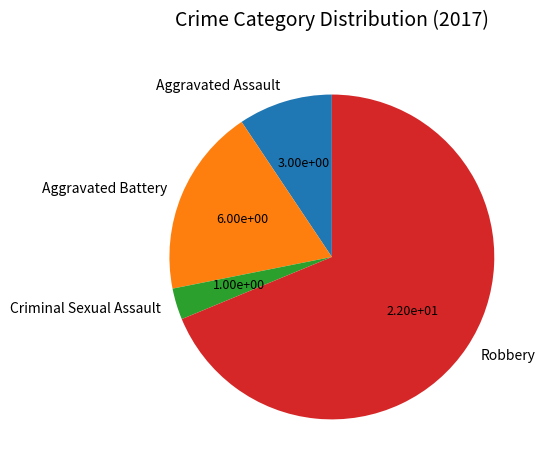

Approximately how many times larger is the value at Aggravated Battery compared to Criminal Sexual Assault?

6.0